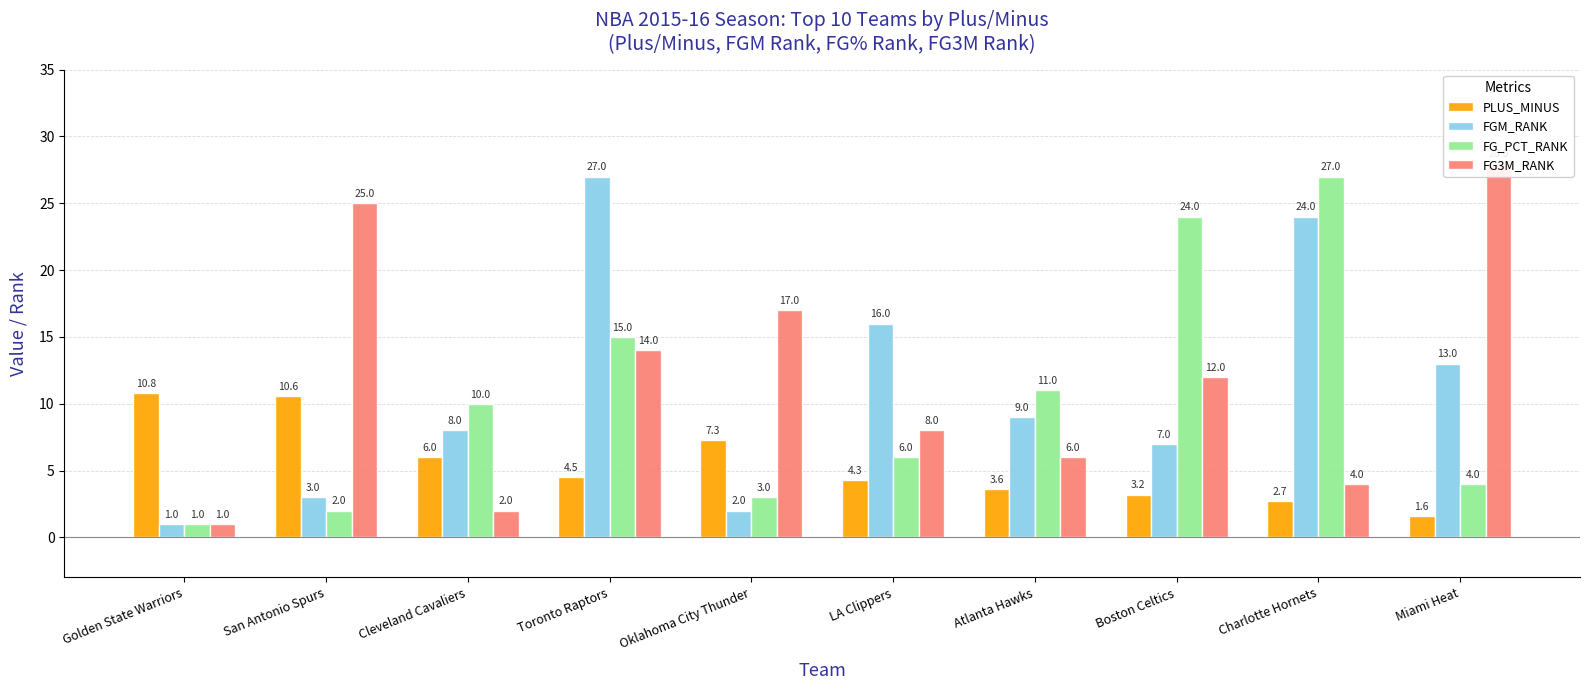

What position from the right is San Antonio Spurs?

9